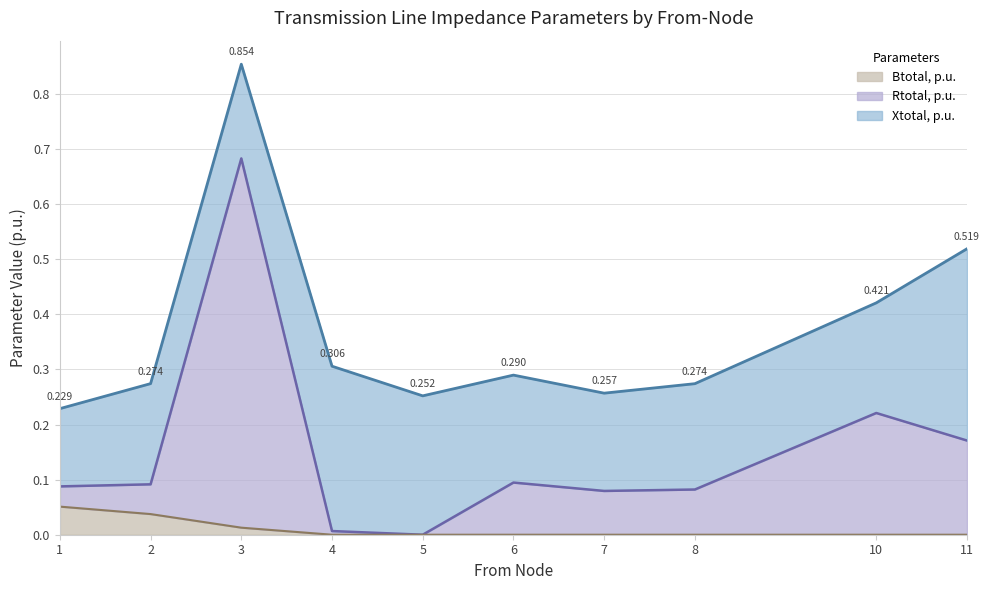

True or false: Btotal, p.u. has a value of -0.0 at 4.

False